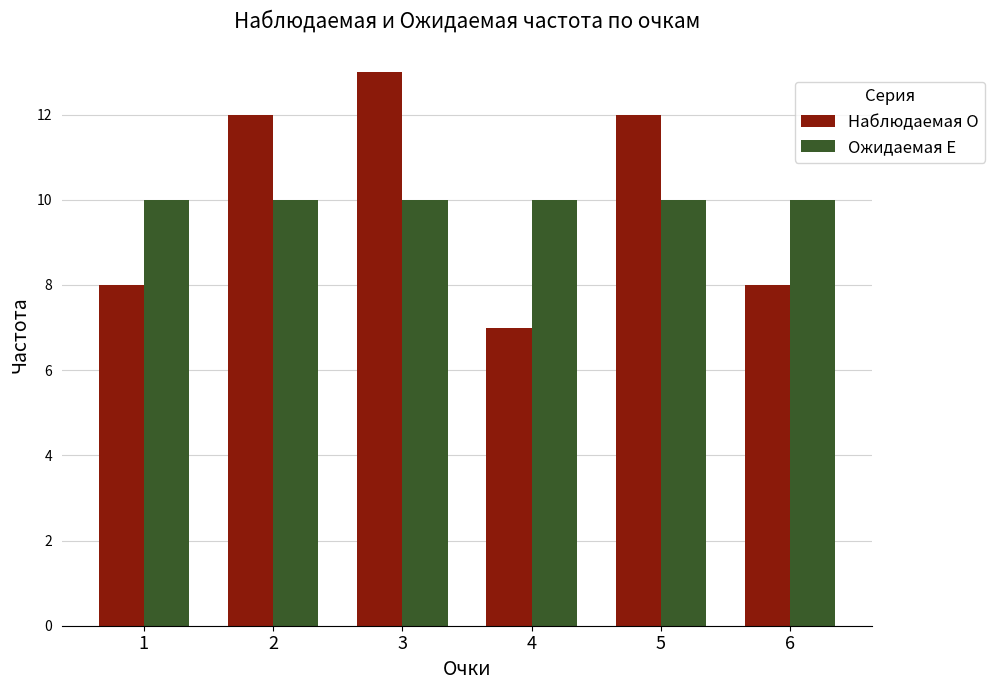

List the series in order of their peak value, highest first.

Наблюдаемая О, Ожидаемая E